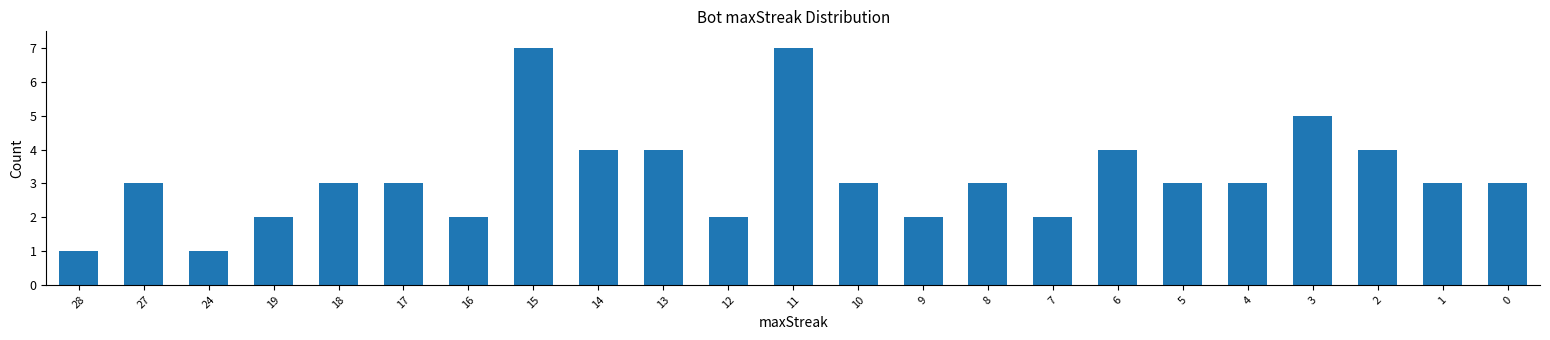

Reading left to right, list all the values displayed in this chart.

28=1	27=3	24=1	19=2	18=3	17=3	16=2	15=7	14=4	13=4	12=2	11=7	10=3	9=2	8=3	7=2	6=4	5=3	4=3	3=5	2=4	1=3	0=3